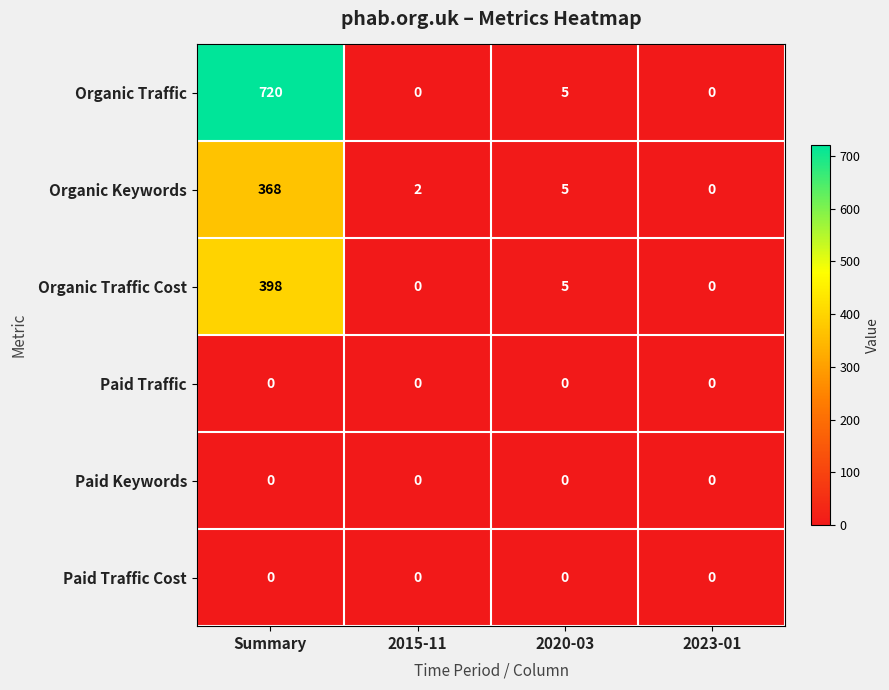

At which label does Organic Keywords first exceed 5?

Summary